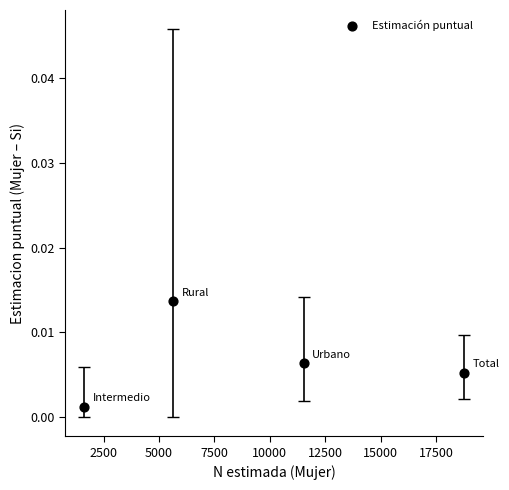

What is the average X value?

9384.8